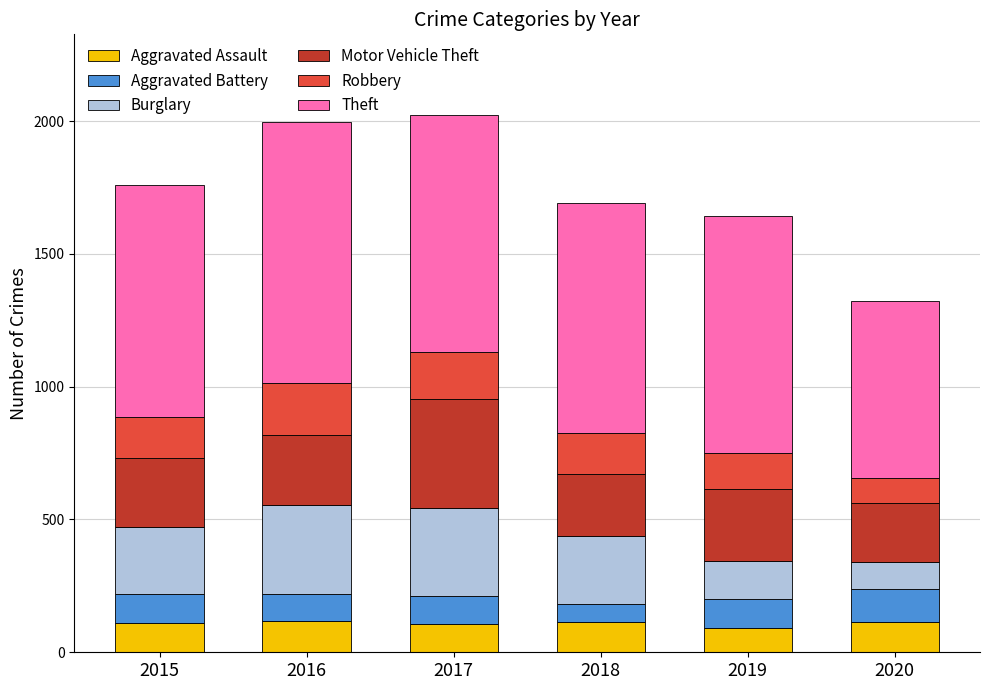

Are the bars grouped side by side (vs. stacked)?

No